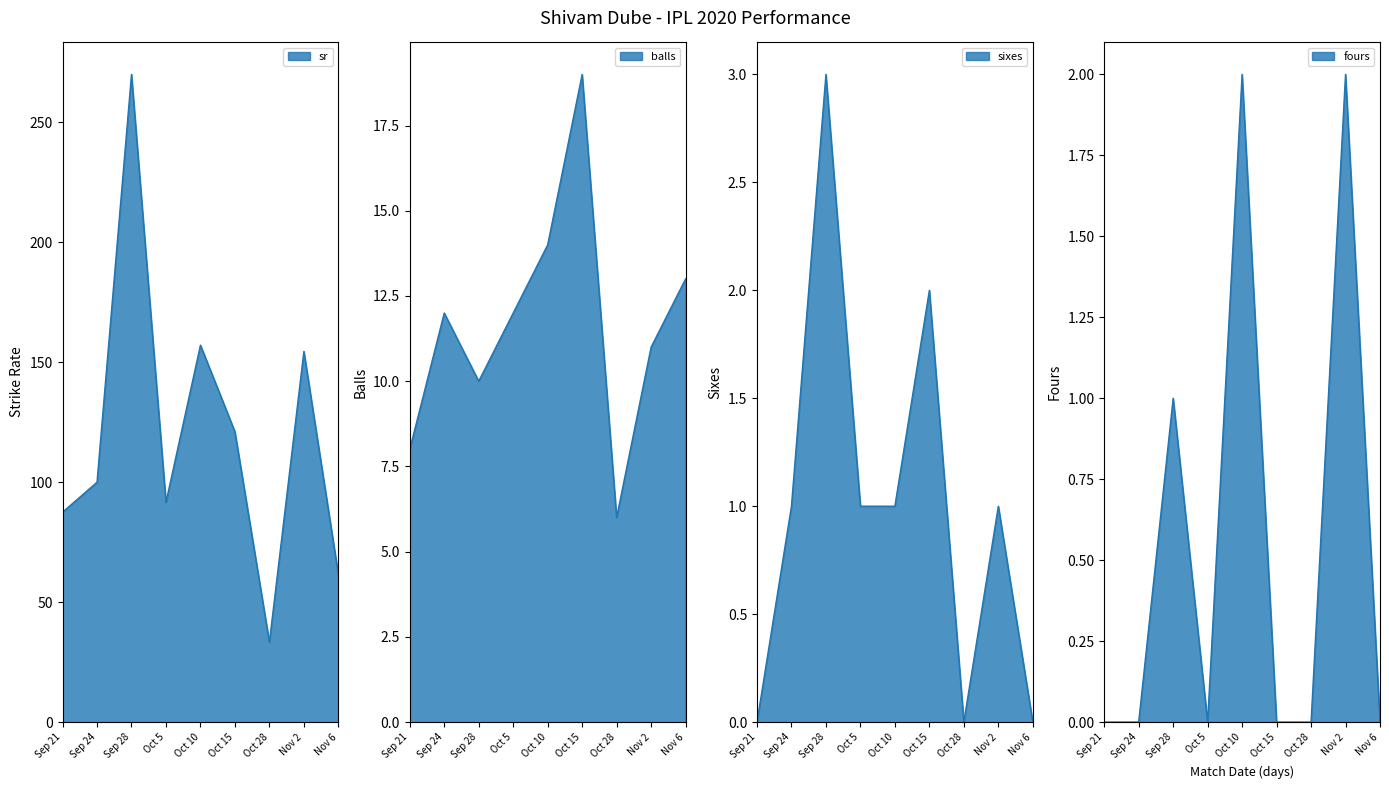

Is the value of fours at Oct 5 greater than the value of sixes at Sep 24?

No